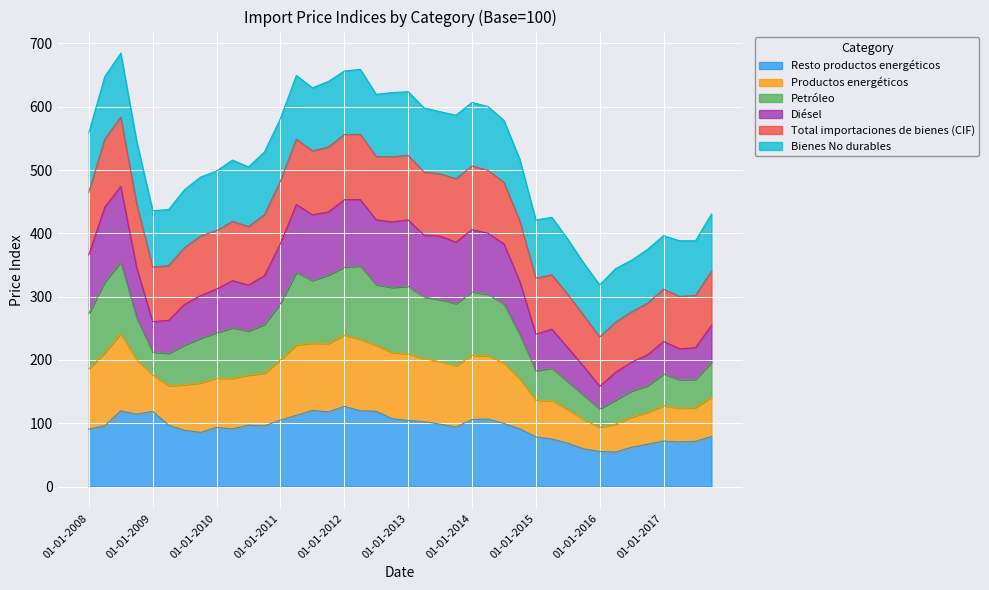

In Petróleo, how many points are higher than both neighbors (excluding endpoints)?

8